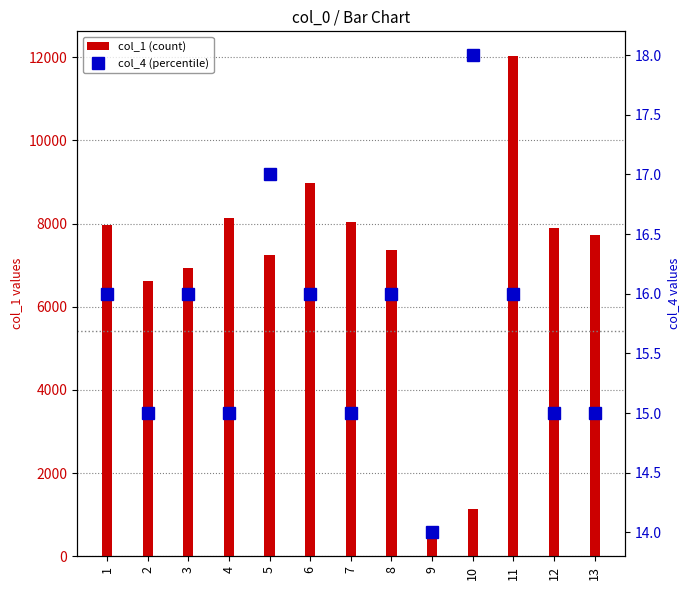

At which category is the sum across all series the highest?

11